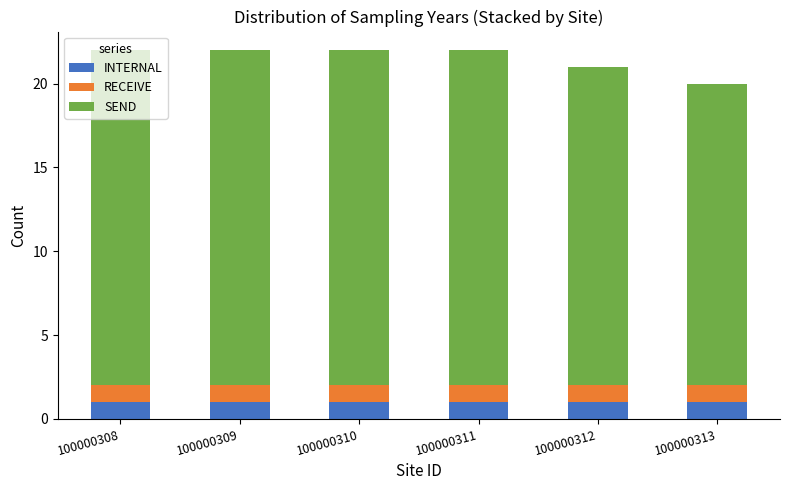

What is the total value across all series at 100000310?

22